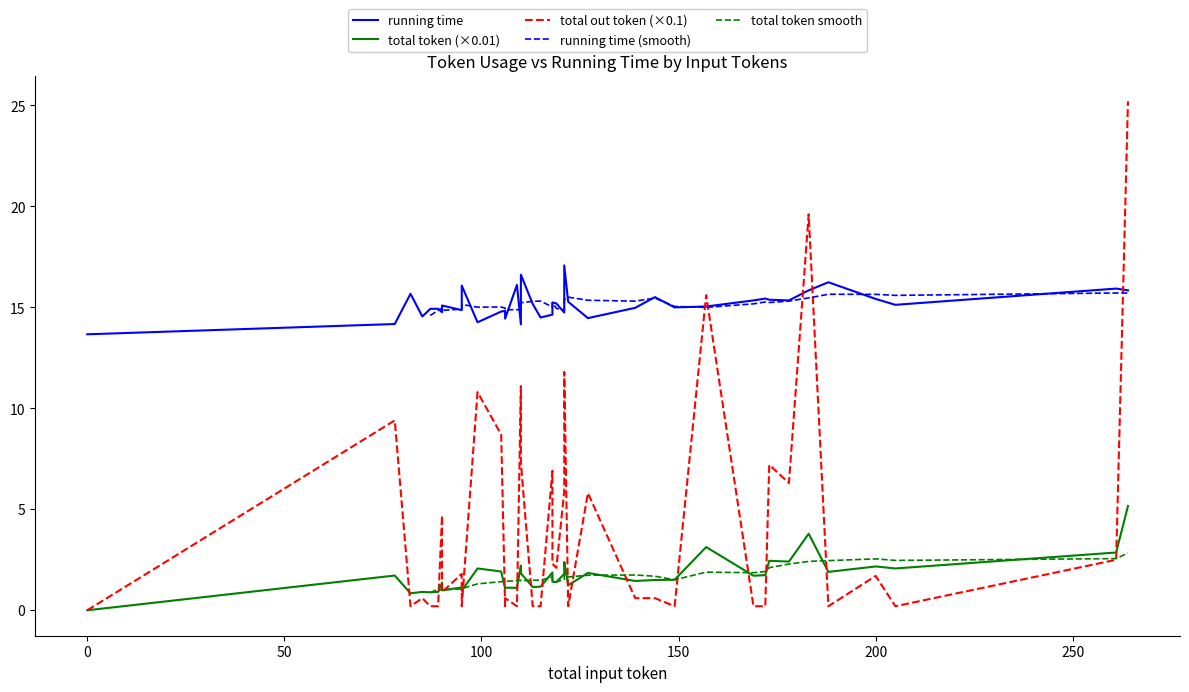

What are all the series names shown in the legend?

running time, total token (×0.01), total out token (×0.1), running time (smooth), total token smooth